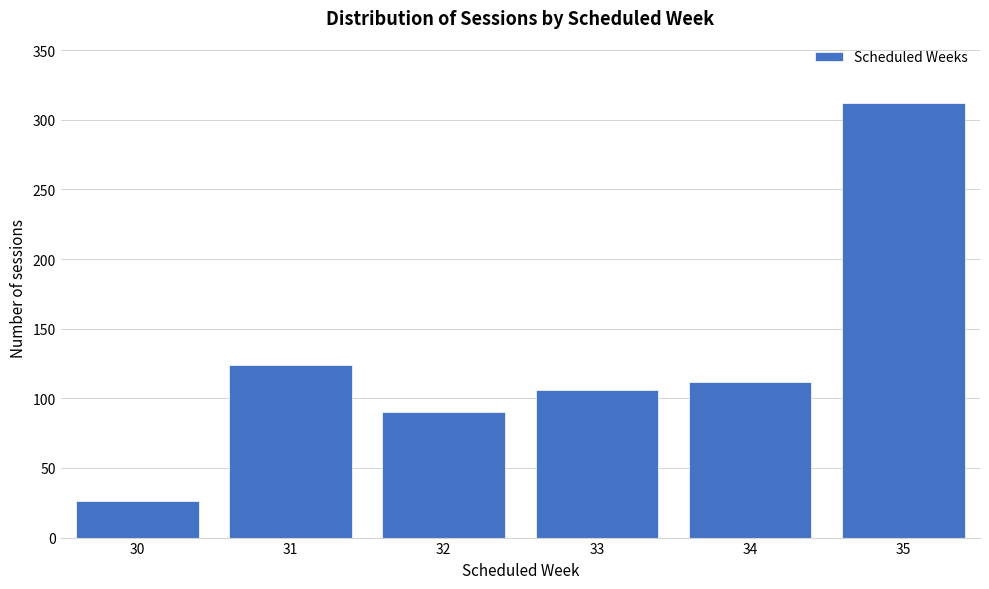

Reading left to right, what are all the values shown in this chart?

30=26	31=124	32=90	33=106	34=112	35=312